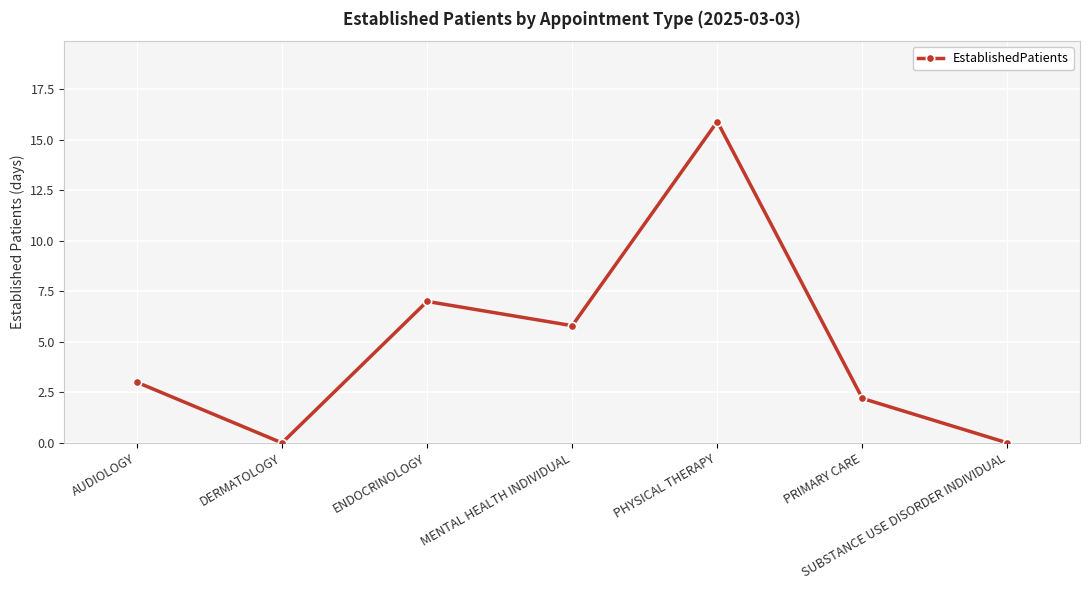

Reading left to right, what are all the values shown in this chart?

AUDIOLOGY=3.0	DERMATOLOGY=0.0	ENDOCRINOLOGY=7.0	MENTAL HEALTH INDIVIDUAL=5.8	PHYSICAL THERAPY=15.9	PRIMARY CARE=2.2	SUBSTANCE USE DISORDER INDIVIDUAL=0.0